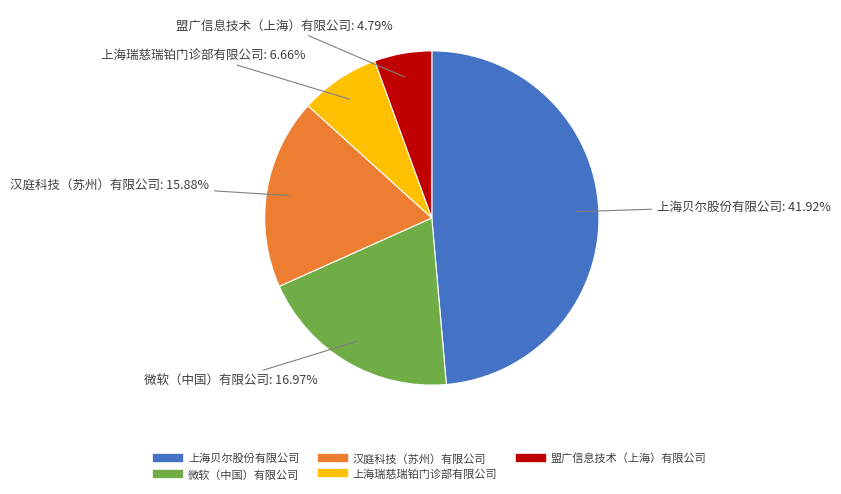

Count the number of slices in the pie.

5